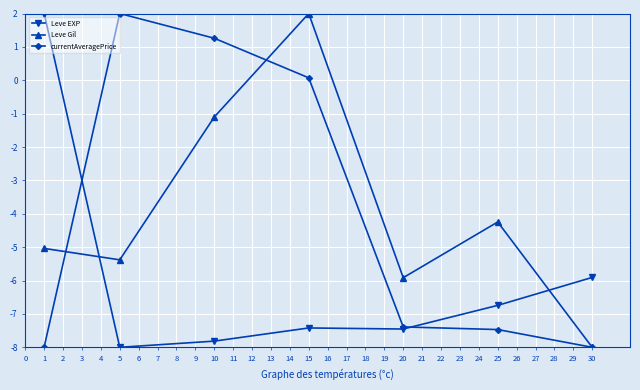

What is the value of the Leve EXP point at the 4th from the left?

-7.4